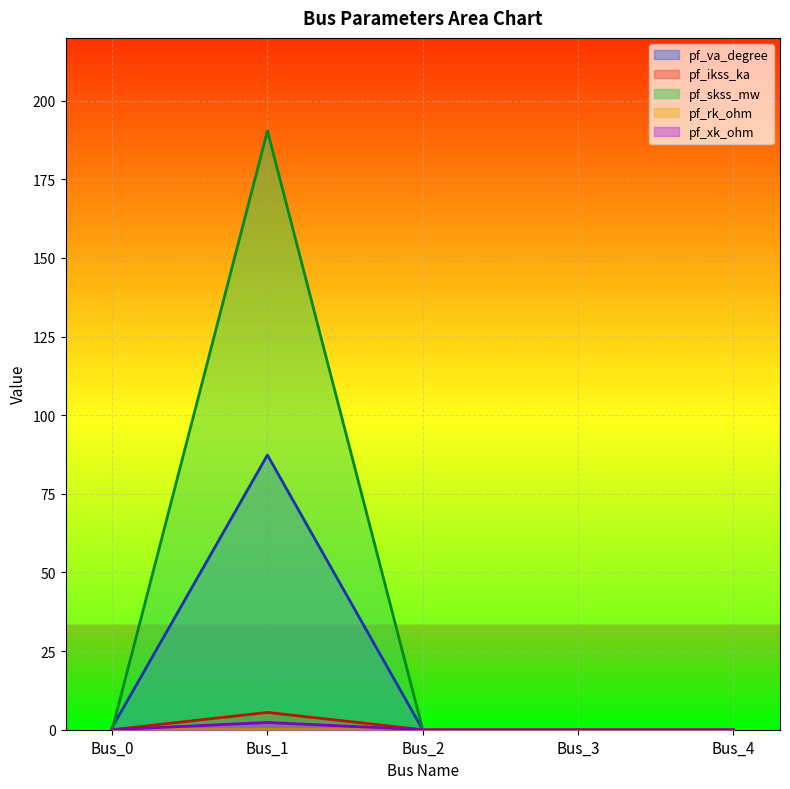

The pf_rk_ohm series shows 0.1 at Bus_1. True or false?

True